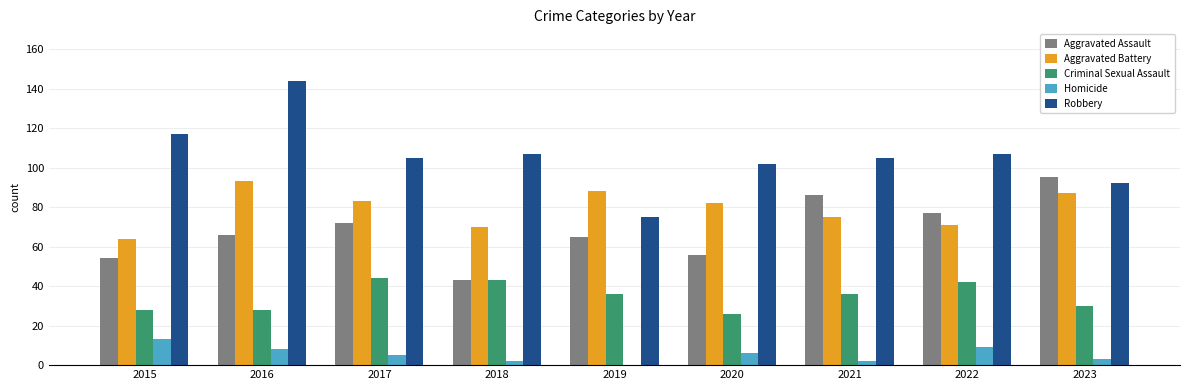

Which series changed the most between 2020 and 2021?

Aggravated Assault